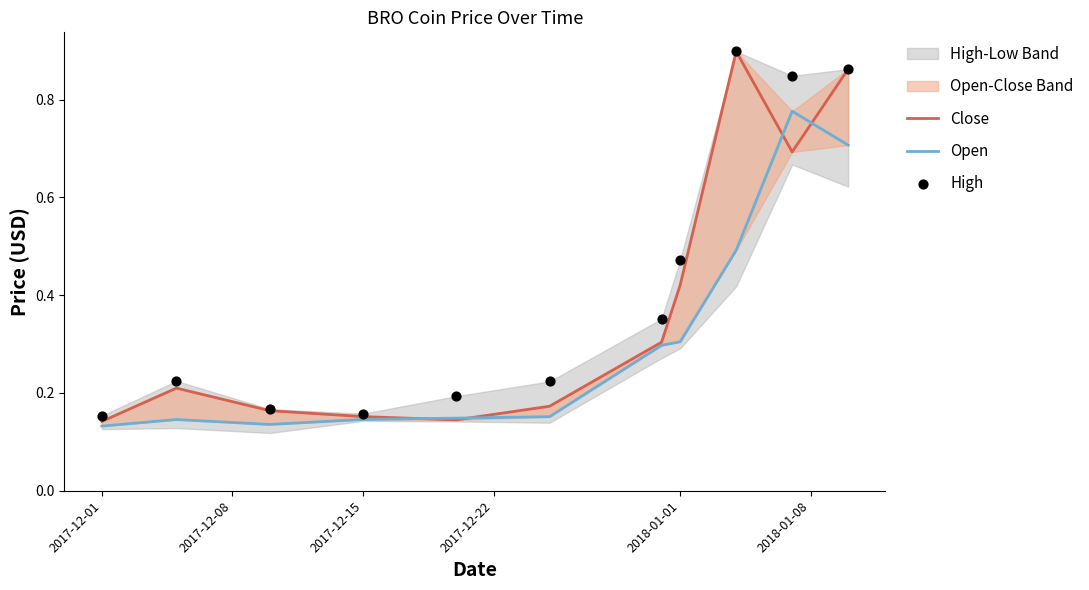

Is the value of Close at 2017-12-01 greater than the value of Open at 2018-01-08?

No